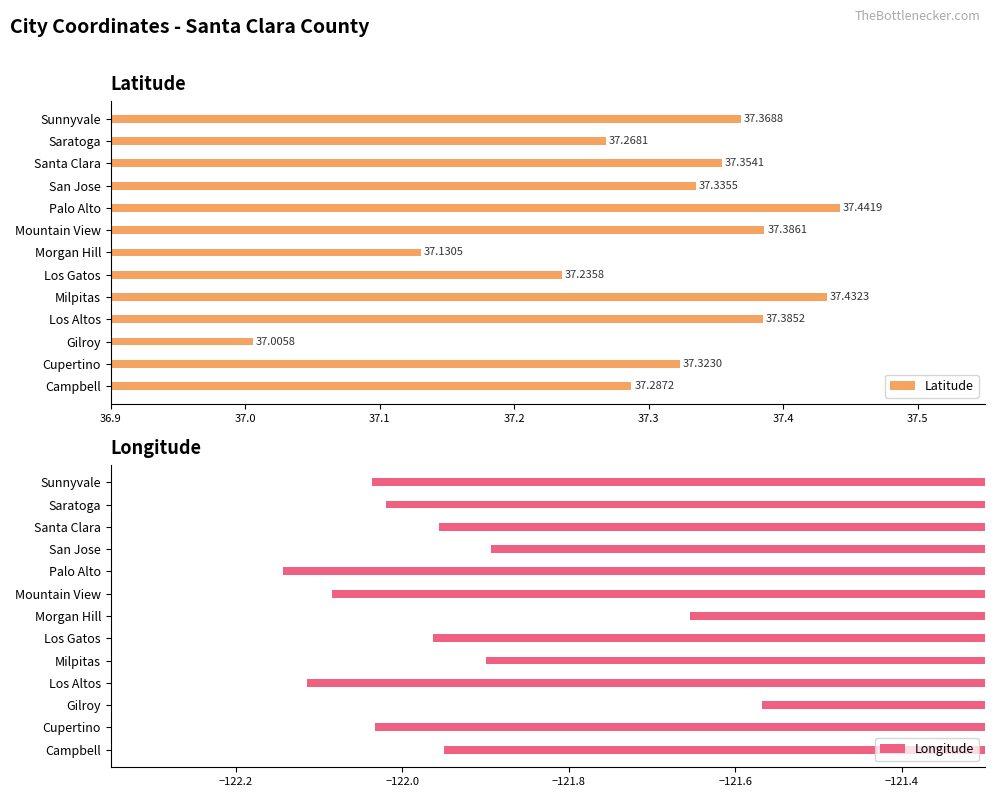

How many series are shown in this chart?

2